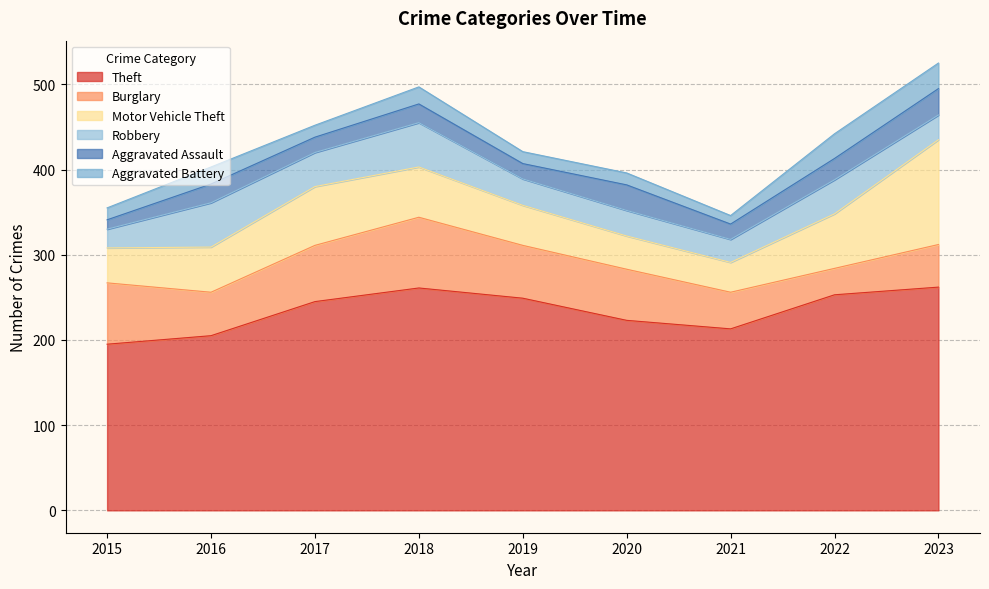

Which series has the largest total across all categories?

Theft